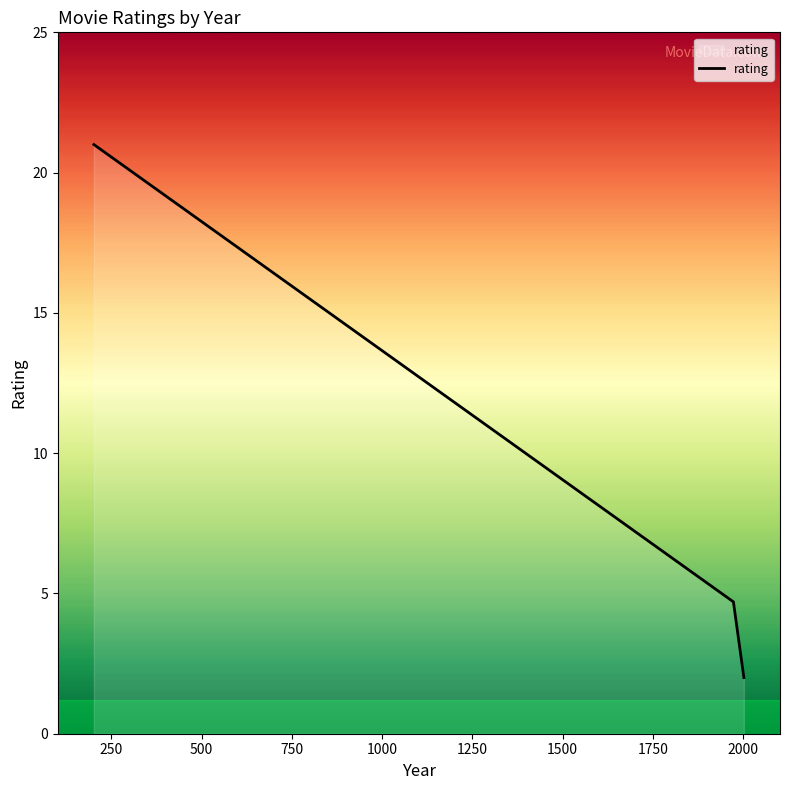

Reading left to right, transcribe all the data shown in this chart.

21.0	4.7	2.0